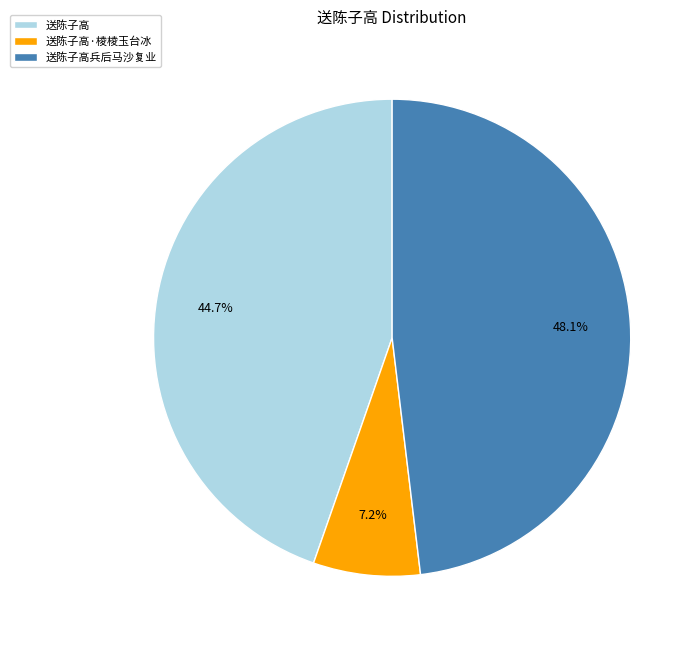

Is it true that 送陈子高兵后马沙复业 is 57% of the pie?

False